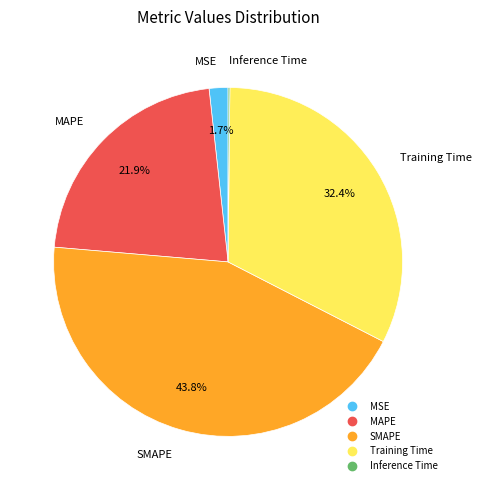

How much of the chart is everything except Training Time?

67.6%